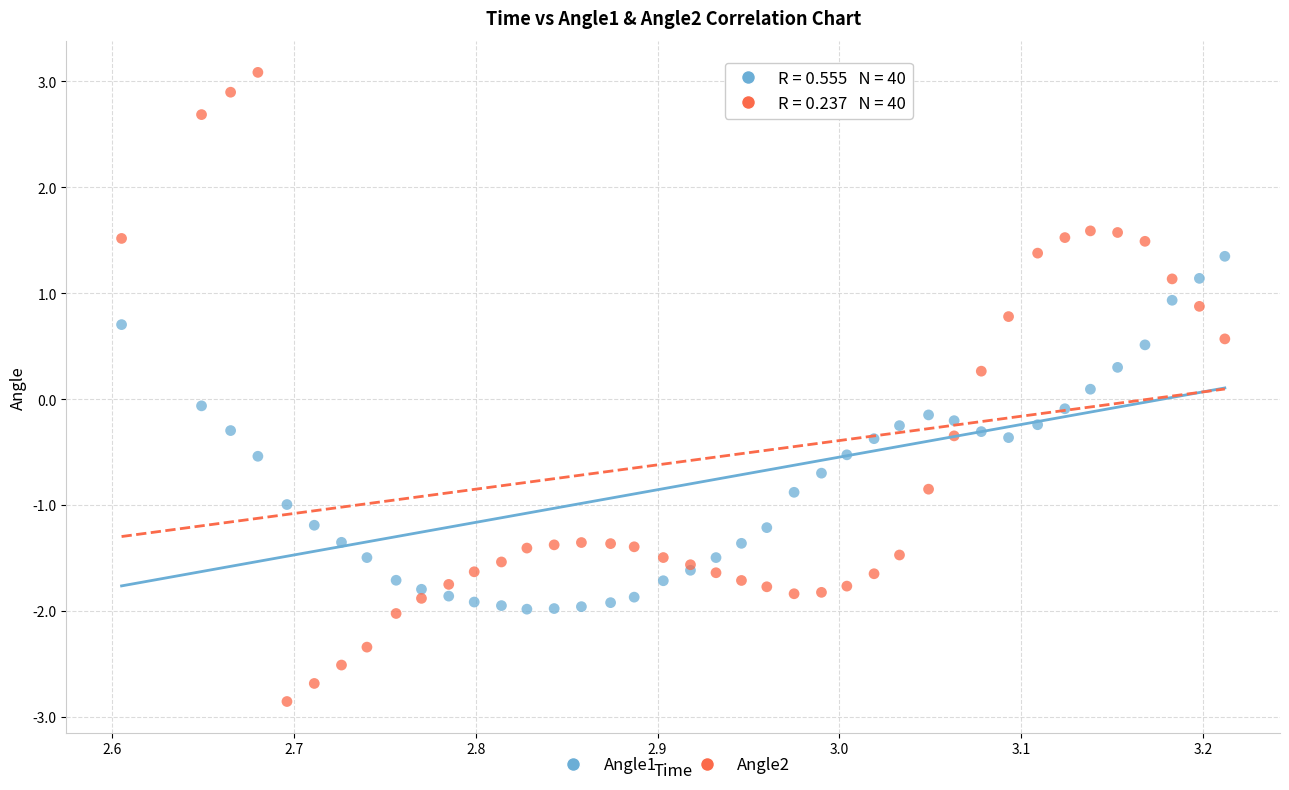

Which series reaches the minimum Y coordinate?

Angle2